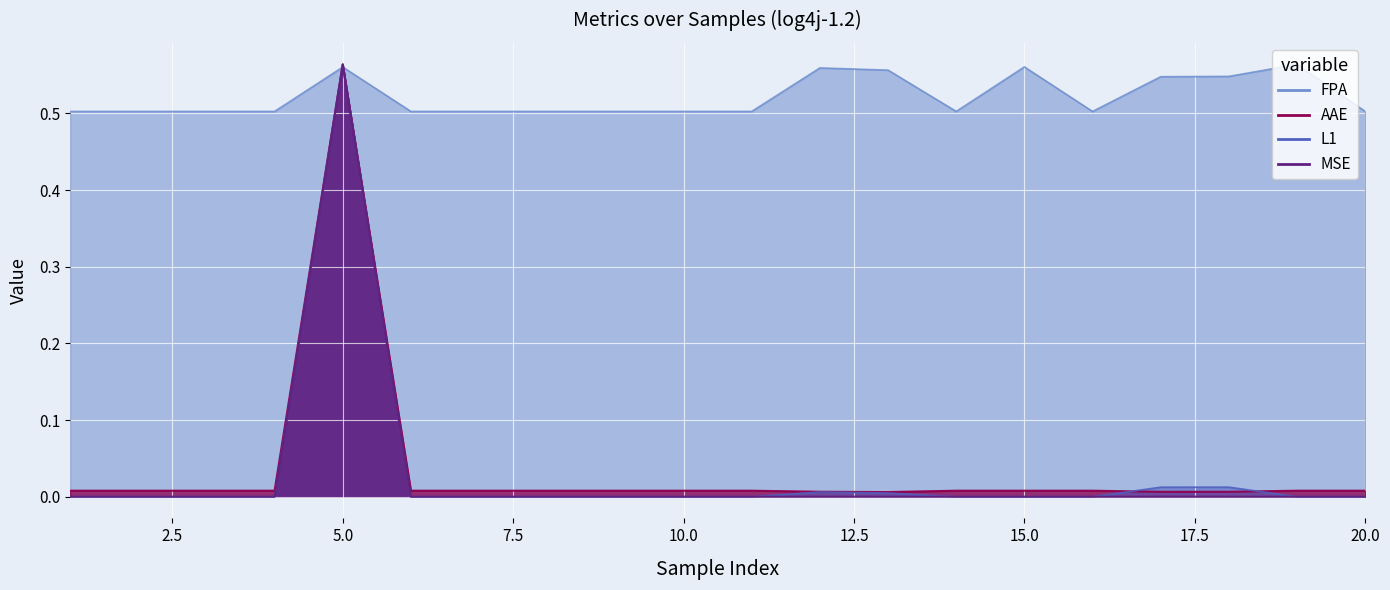

Which series has the largest total across all categories?

FPA